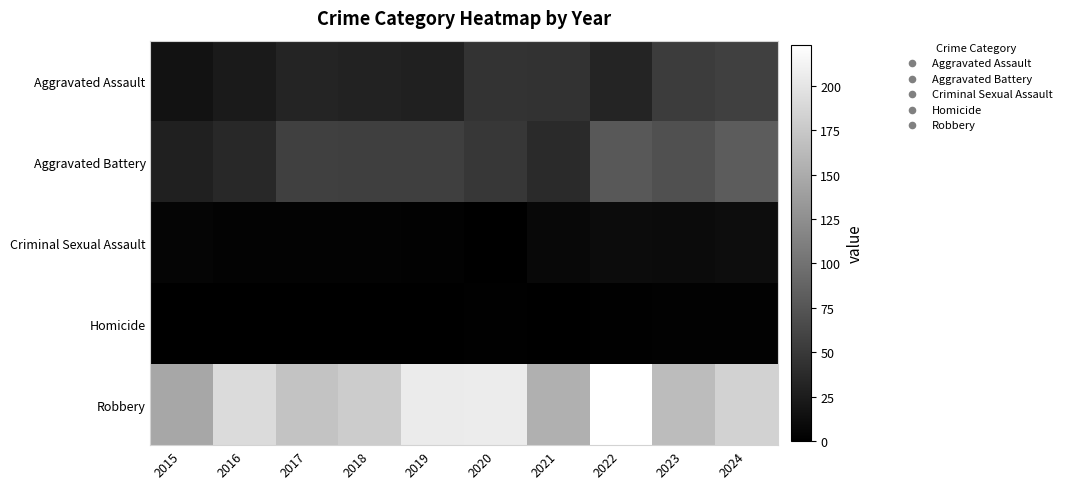

What is the total value across all series at 2019?

291